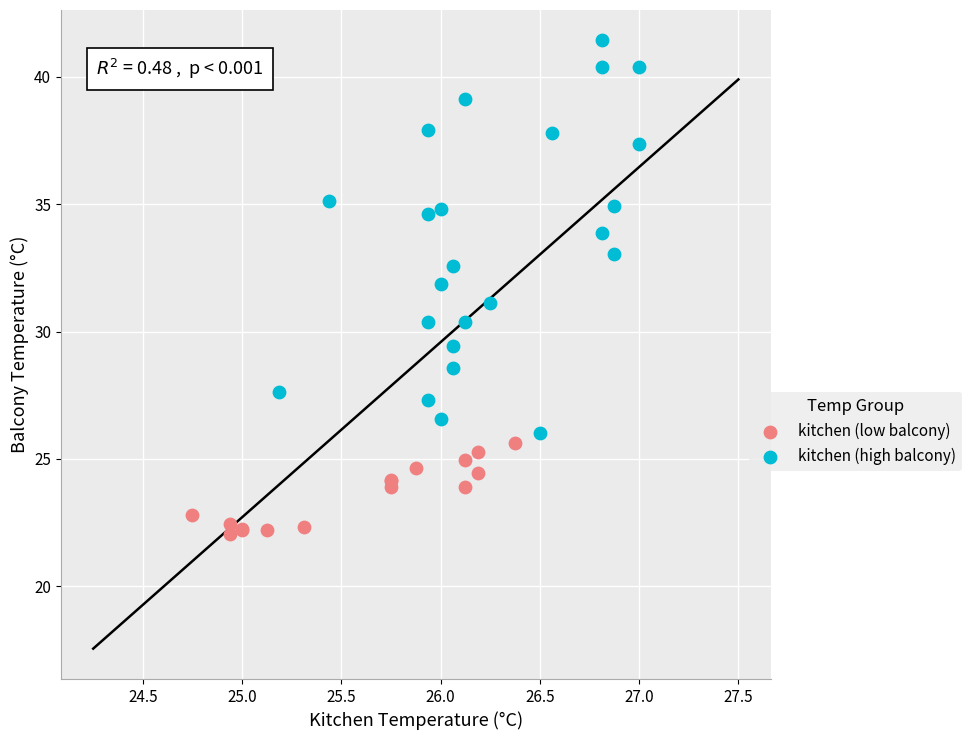

Which series contains the lowest Y value?

kitchen (low balcony)